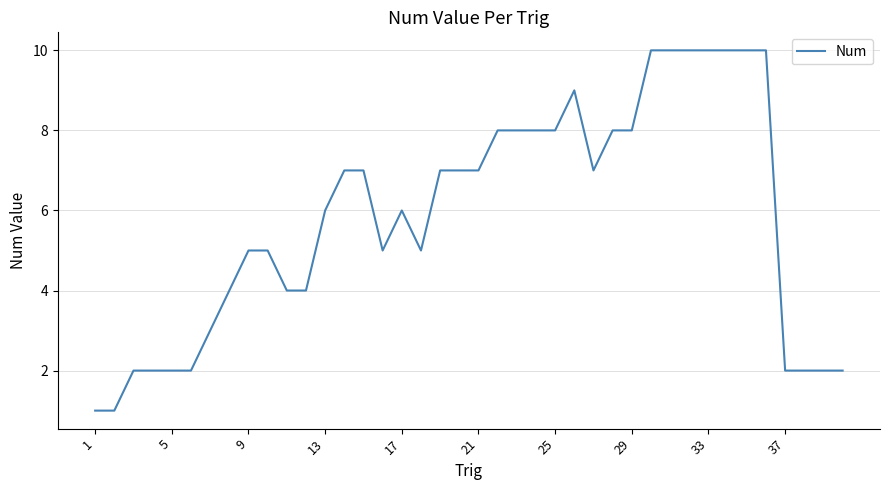

How many lines are shown in the chart?

1